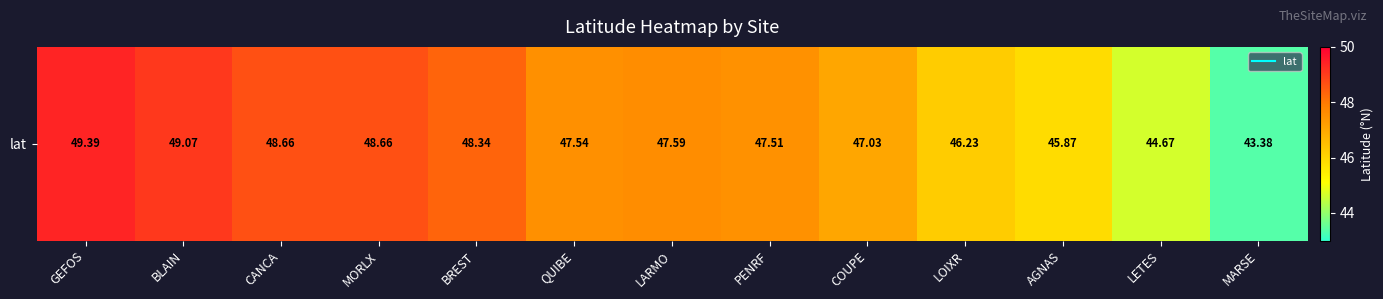

What is the sum of the values at GEFOS and AGNAS?

95.3